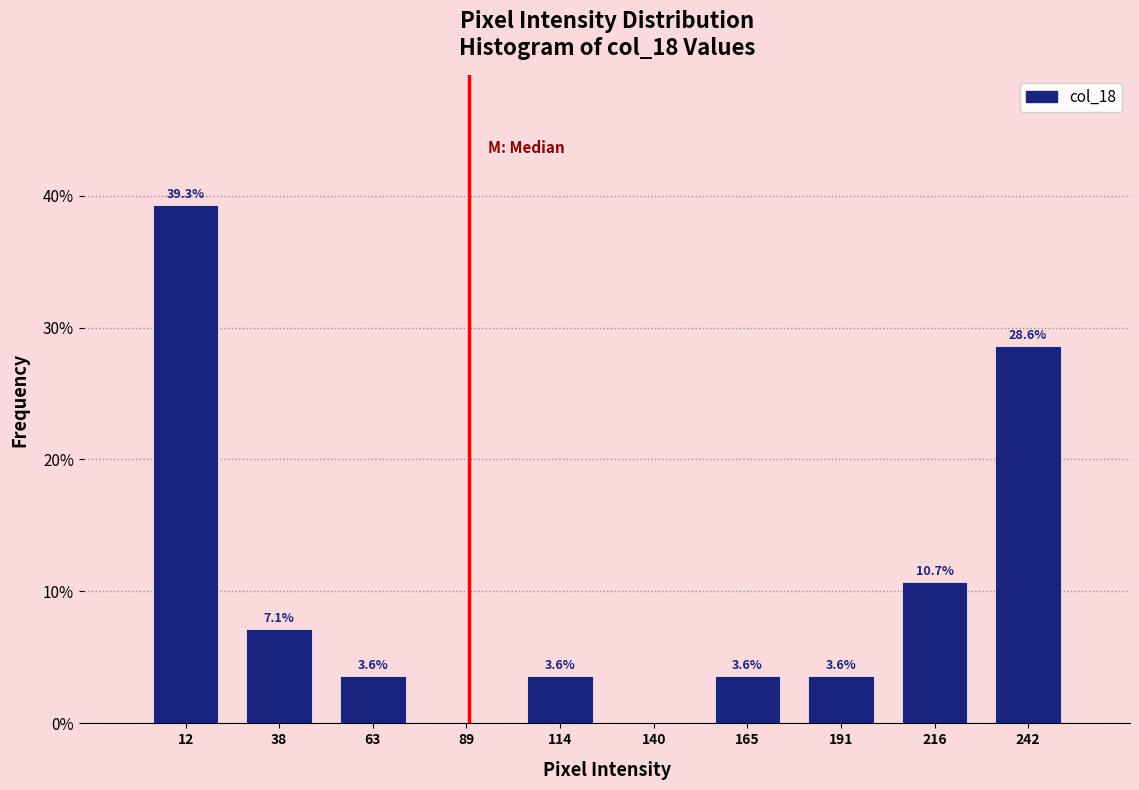

Over which range of the x-axis is the bar tallest?

0.0 to 25.5